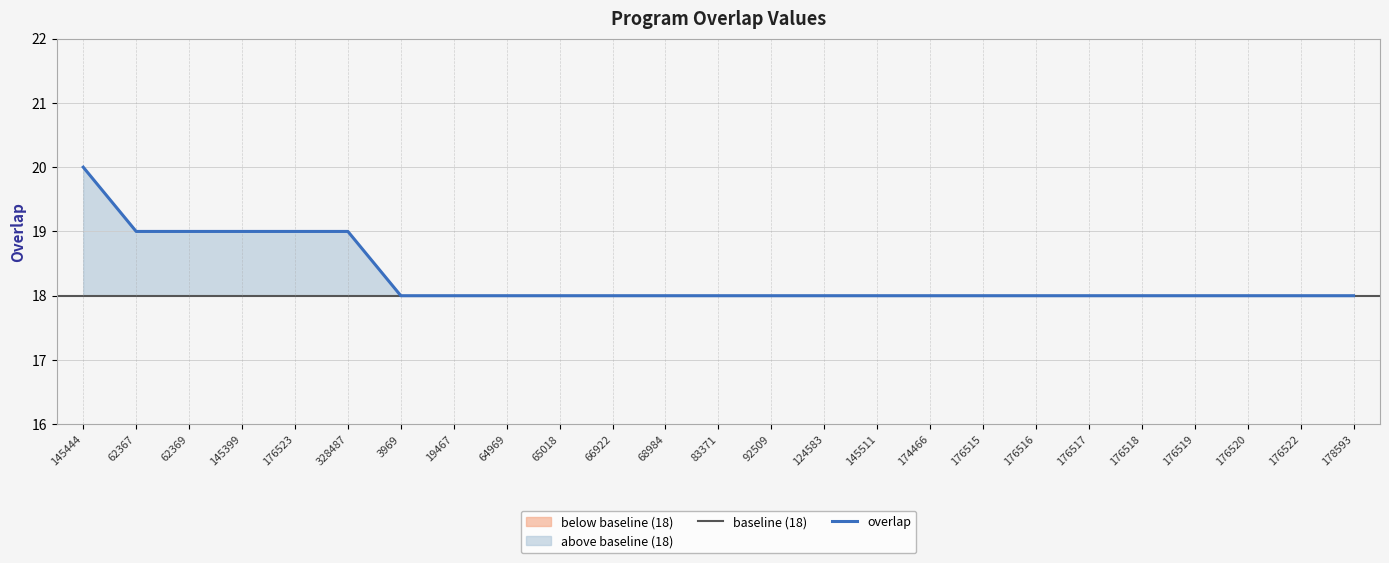

The chart shows a value of 28 at 65018. True or false?

False